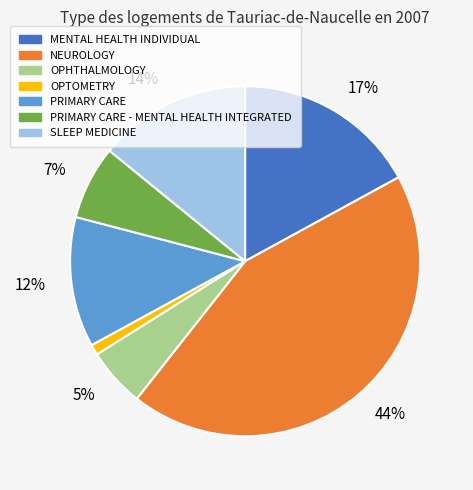

Which slice is the smallest?

OPTOMETRY